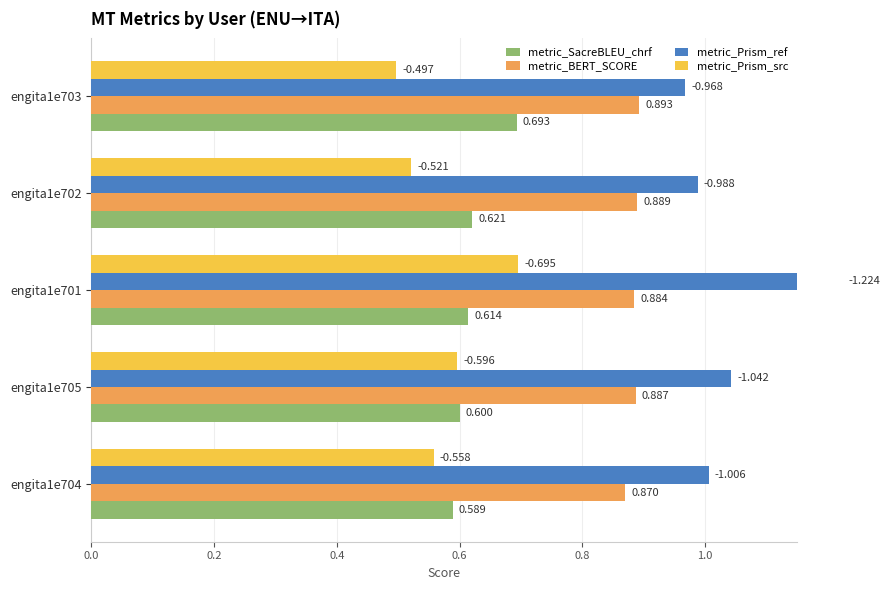

Reading left to right, list all the values displayed in this chart.

metric_SacreBLEU_chrf: 0.7	0.6	0.6	0.6	0.6
metric_BERT_SCORE: 0.9	0.9	0.9	0.9	0.9
metric_Prism_ref: 1.0	1.0	1.2	1.0	1.0
metric_Prism_src: 0.5	0.5	0.7	0.6	0.6